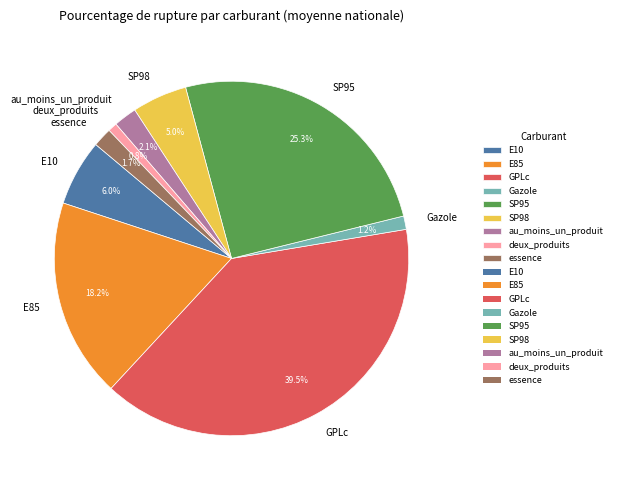

Do Gazole and SP98 together represent more than half of the pie?

No